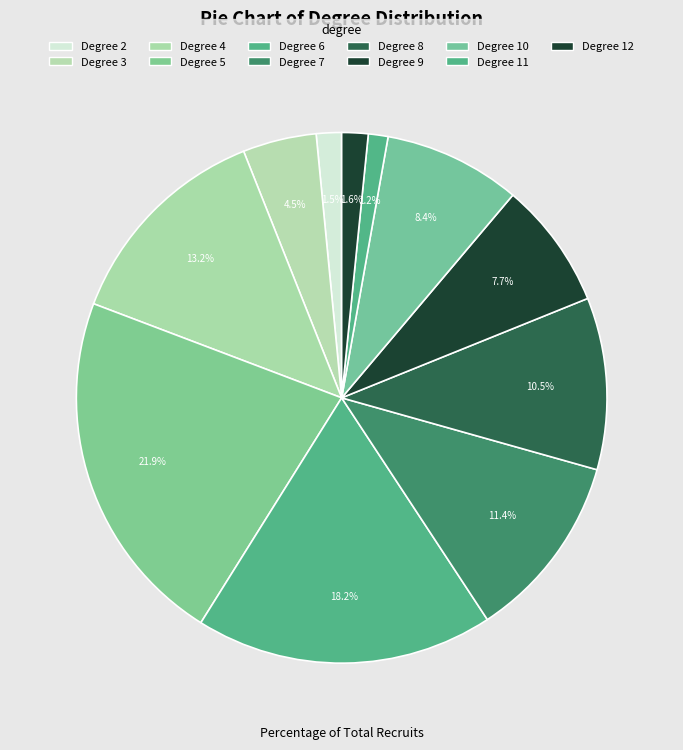

Count the number of slices in the pie.

11